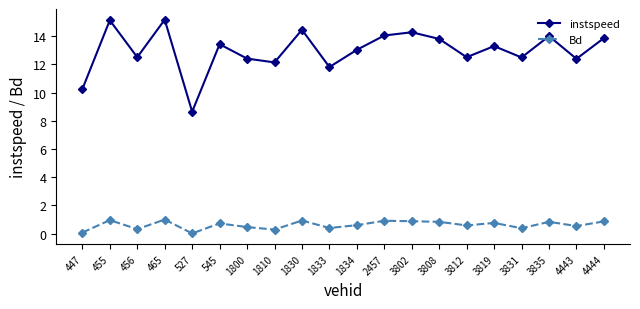

In instspeed, how many points are higher than both neighbors (excluding endpoints)?

7